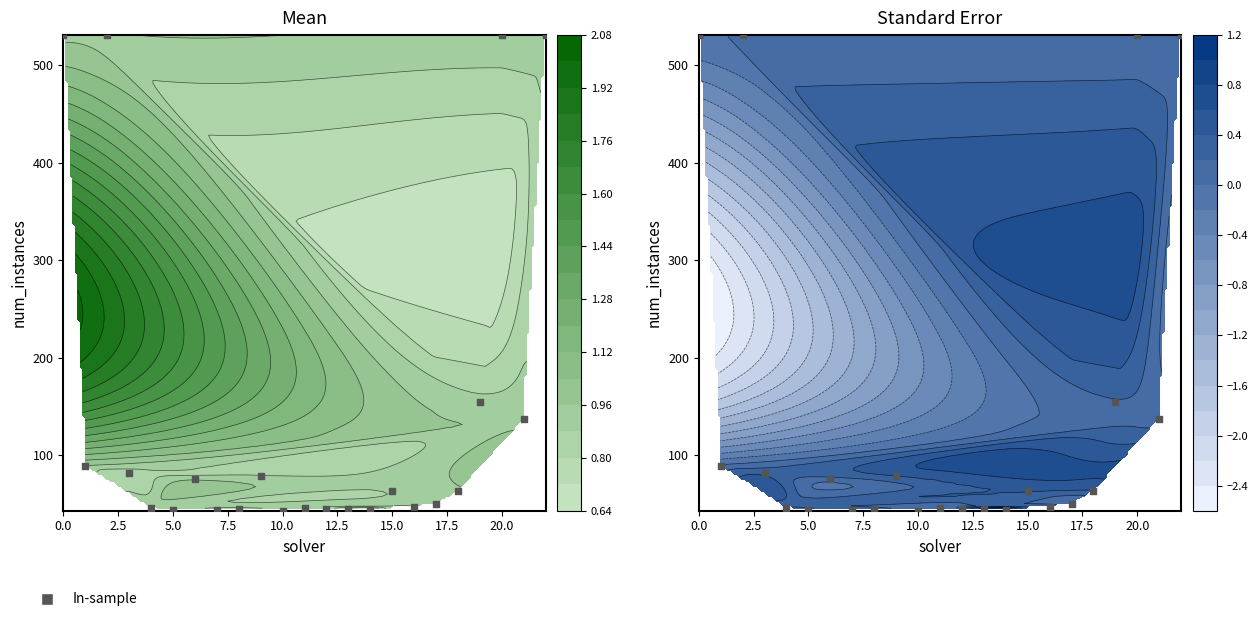

What is the sum of all values?

3366